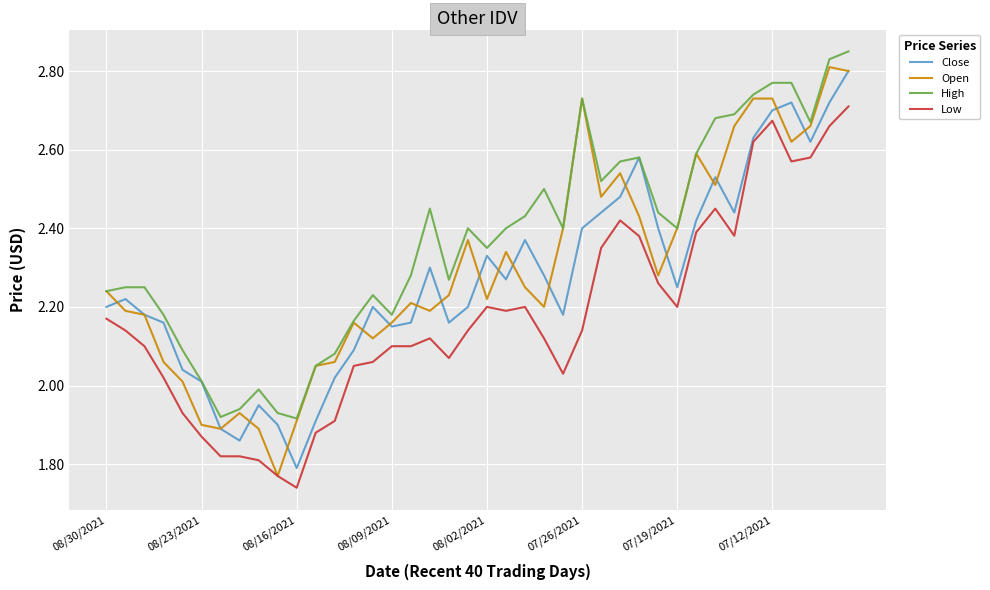

Which series has the largest total across all categories?

High